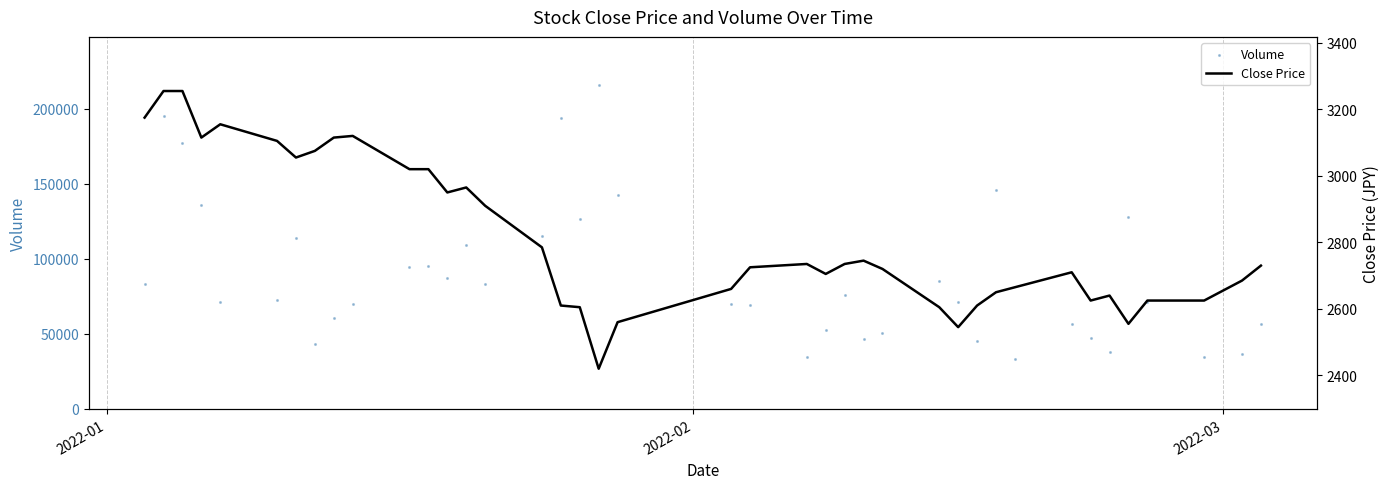

Which series has the largest Y range (max minus min)?

Volume